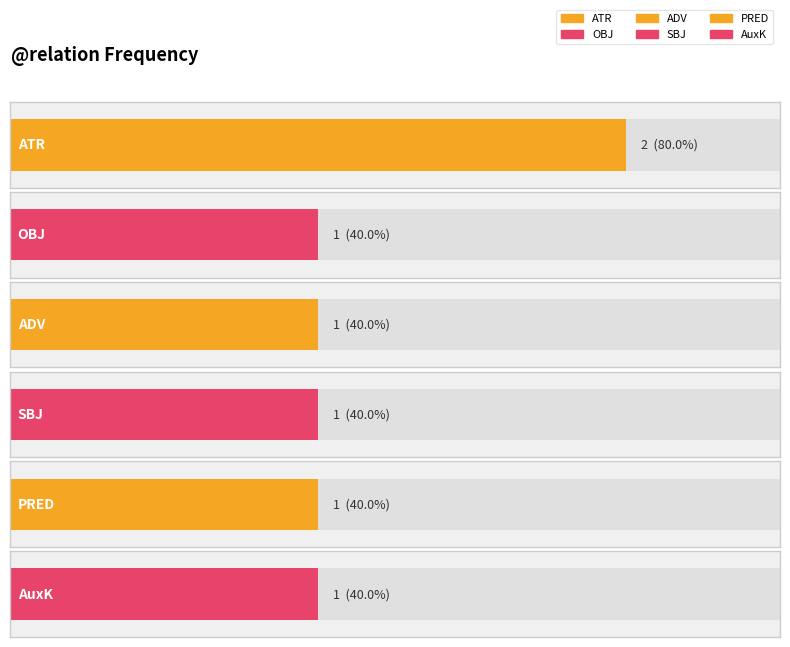

Reading left to right, transcribe all the data shown in this chart.

2	1	1	1	1	1